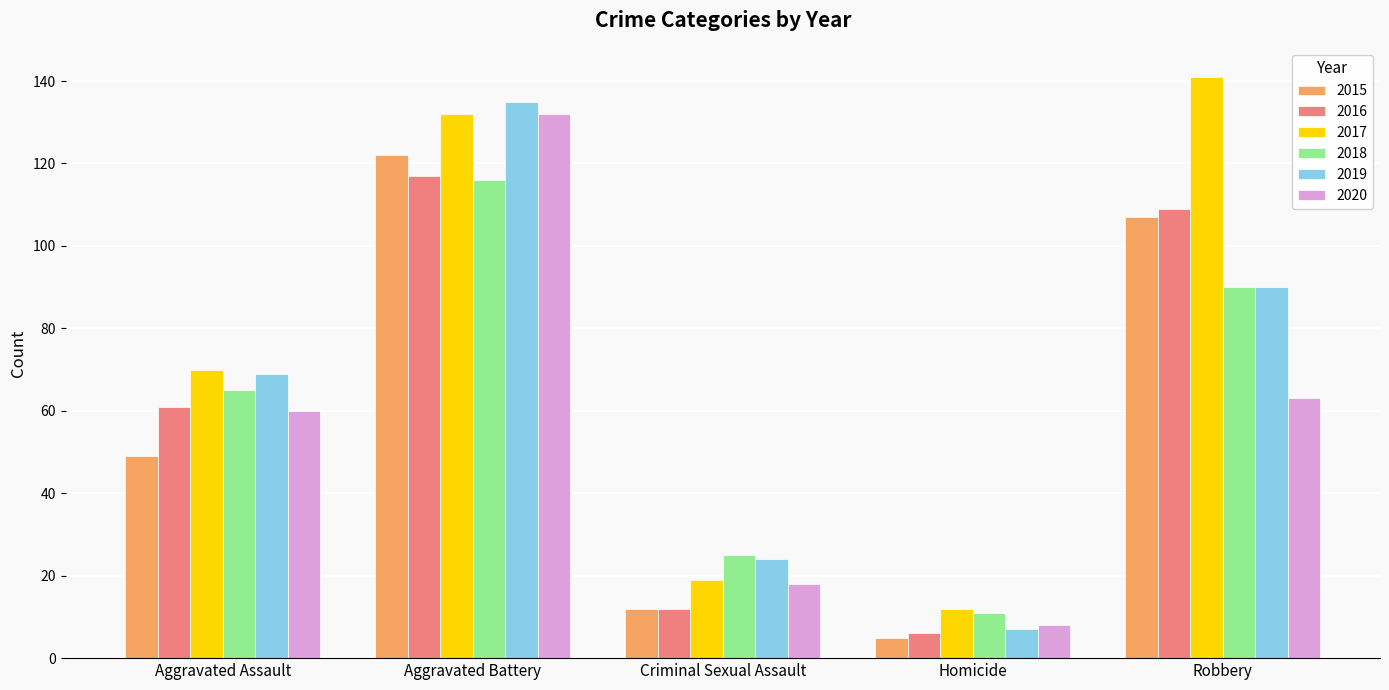

How many groups of bars are there?

5